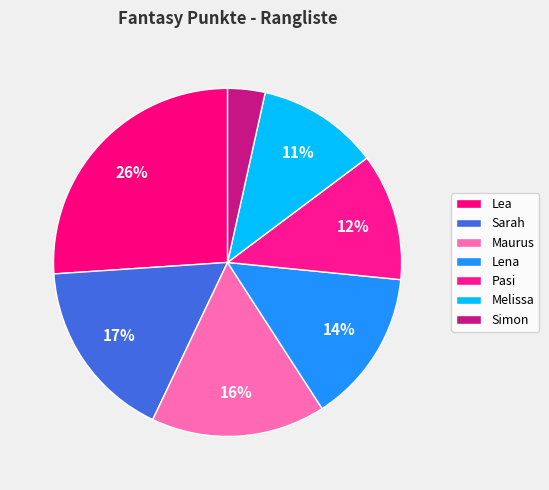

How many slices are in this pie chart?

7